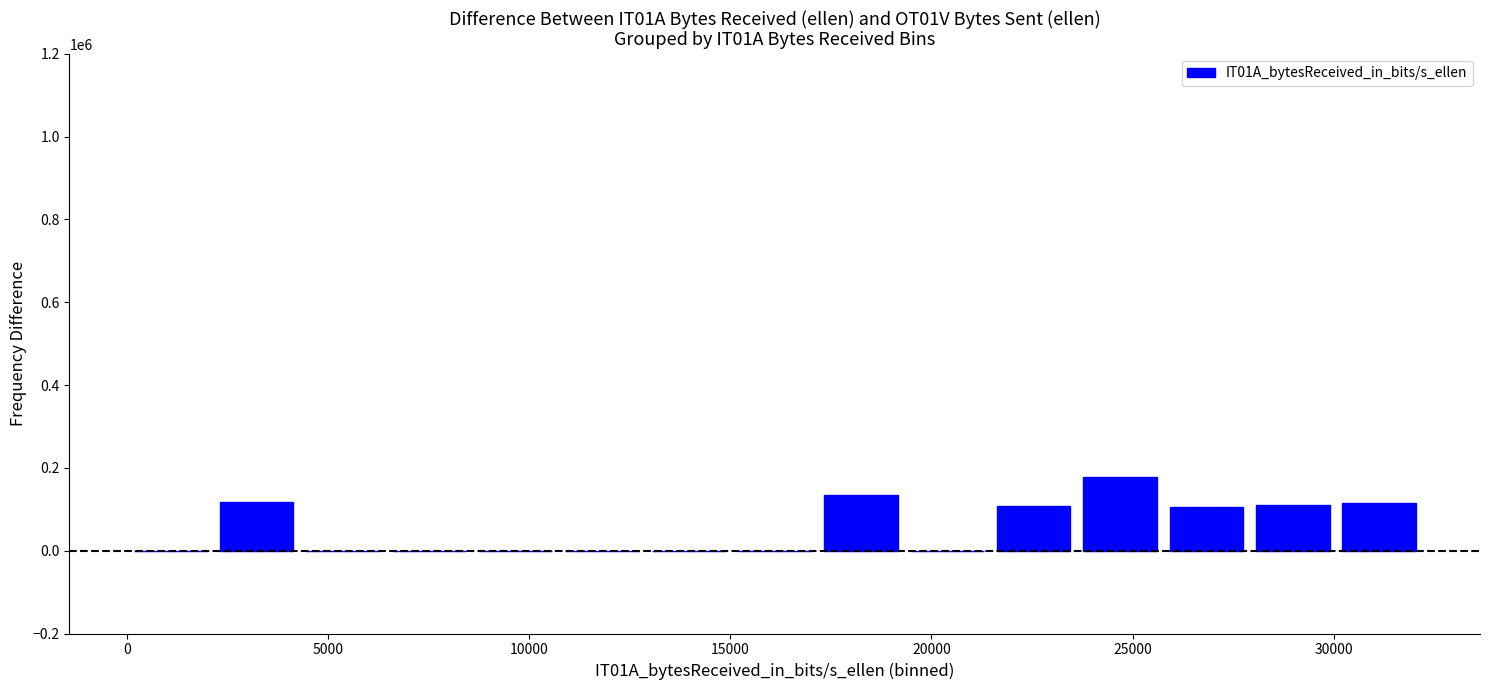

What is the sum of all values?

866182.9